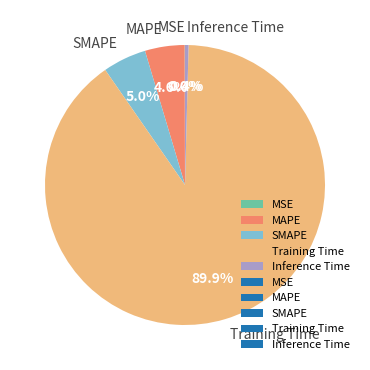

Which slice is the largest?

Training Time